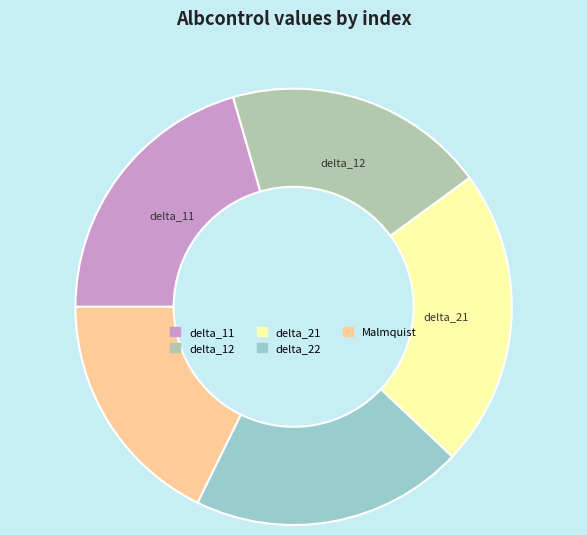

Combined, do delta_22 and delta_21 account for over 50%?

No